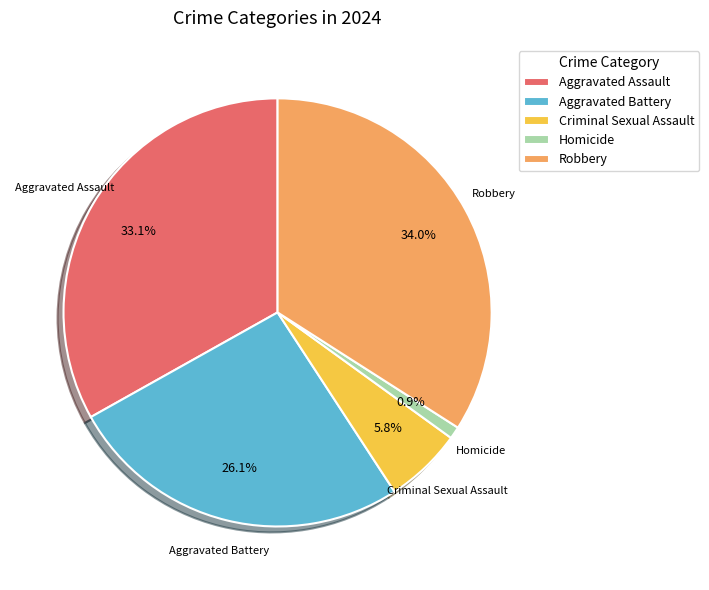

To the nearest percent, what is the difference between the largest and smallest slice percentages?

33%